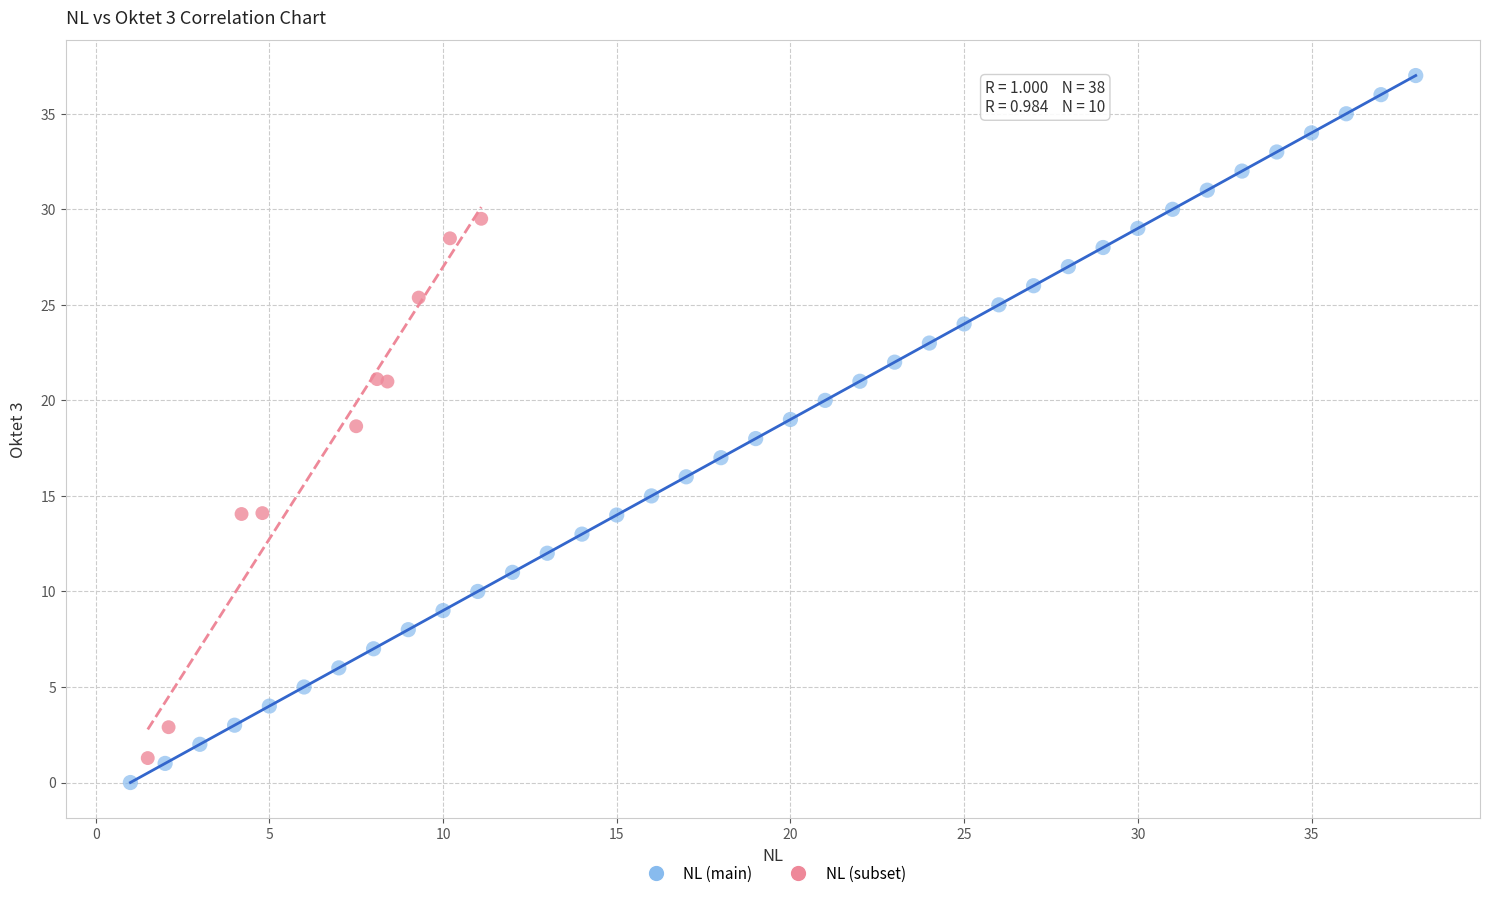

Which series has the largest Y range (max minus min)?

NL (main)